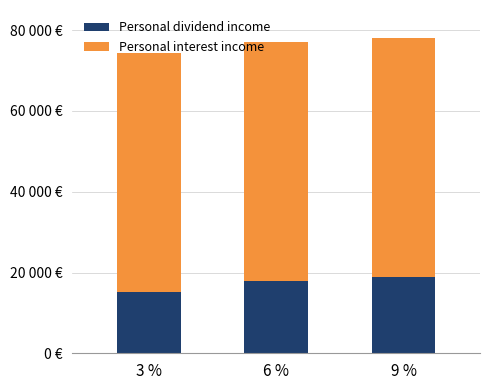

List the labels in order of Personal interest income value, smallest first.

3 %, 6 %, 9 %